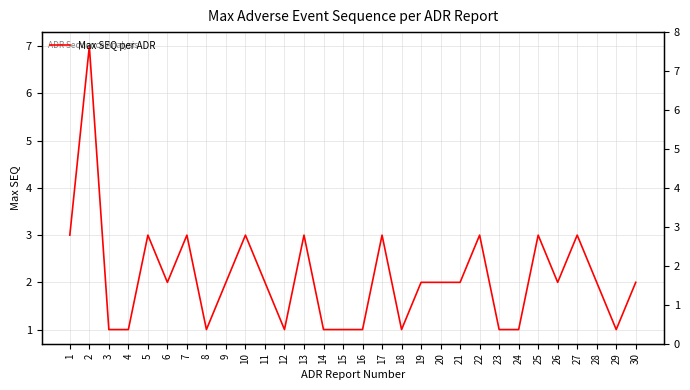

Does the chart have visible grid lines?

Yes